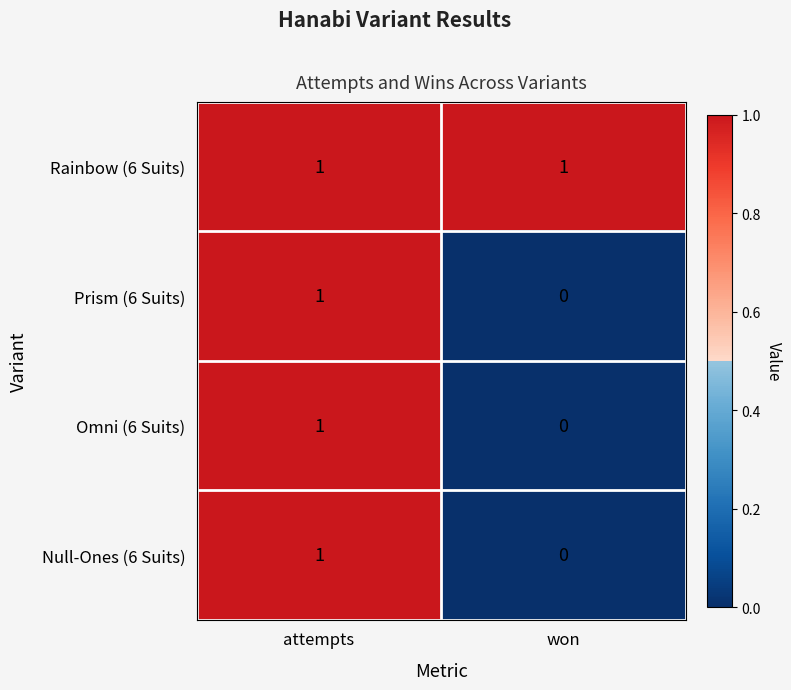

The Null-Ones (6 Suits) series shows 0 at won. True or false?

True